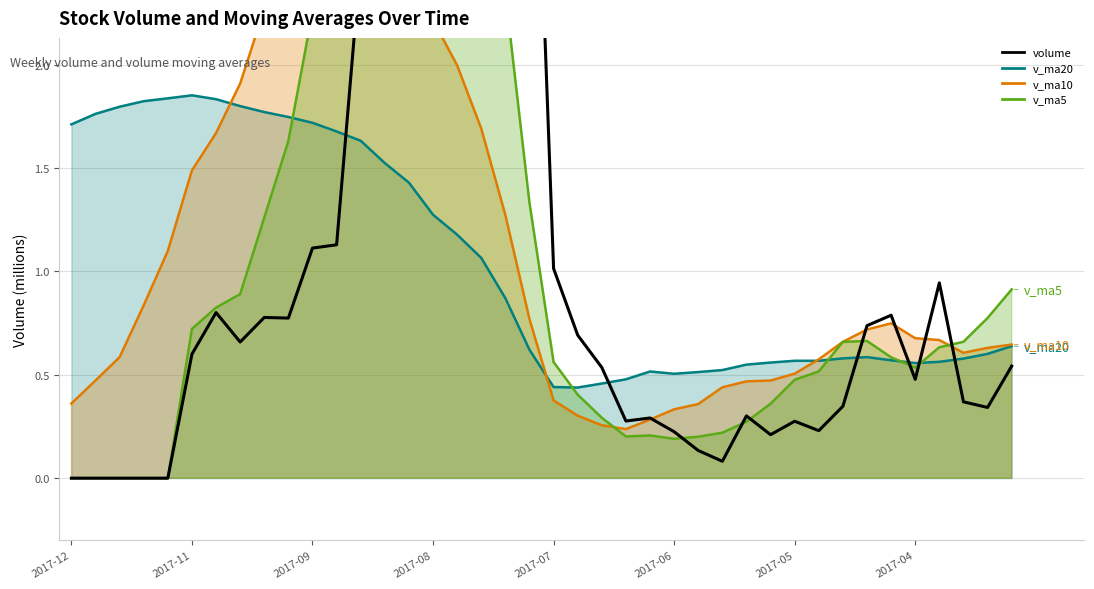

Between 34 and 26, which is larger?

34